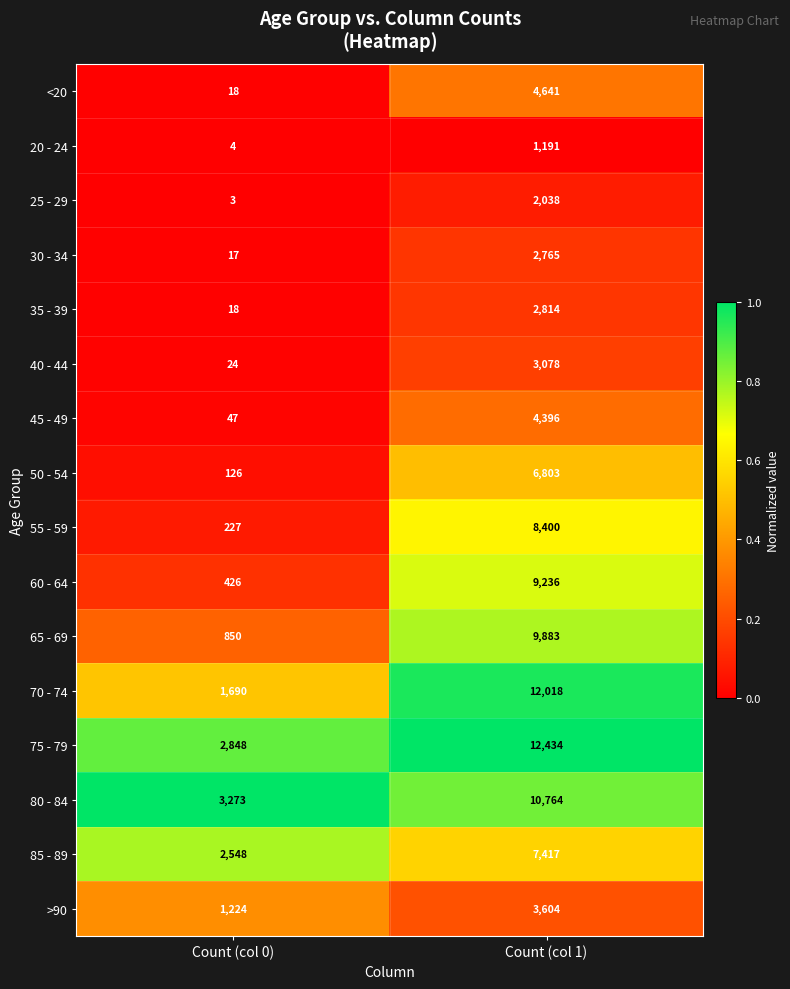

What is the maximum value for <20?

4641